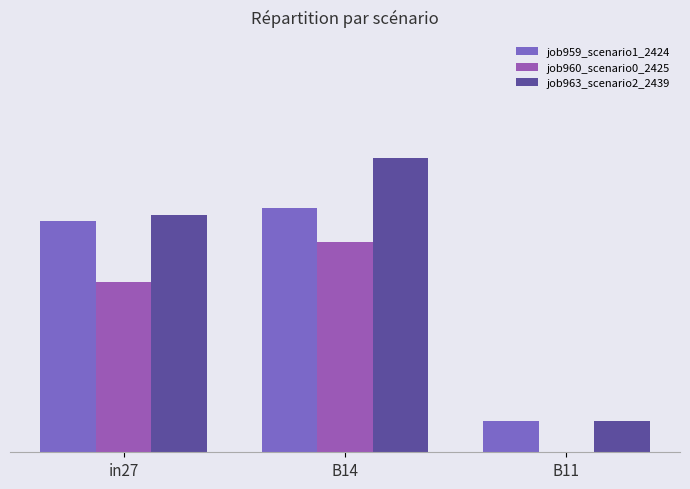

True or false: job960_scenario0_2425 has a value of 0.0 at B11.

True